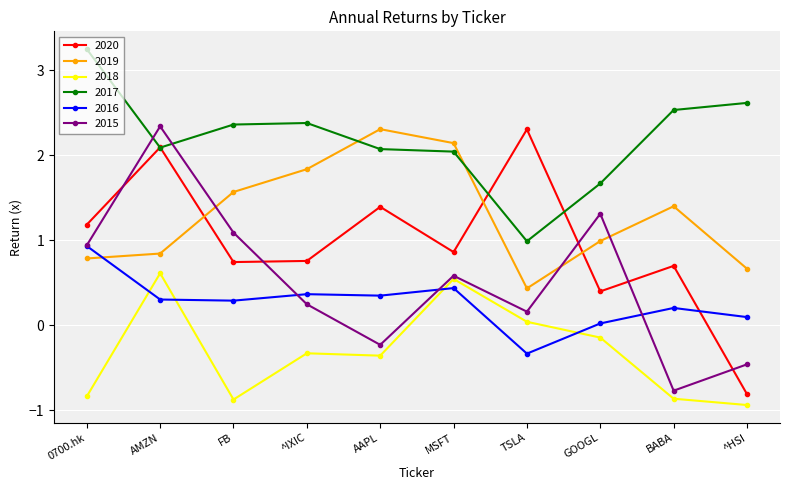

True or false: 2018 and 2015 cross at least once.

False